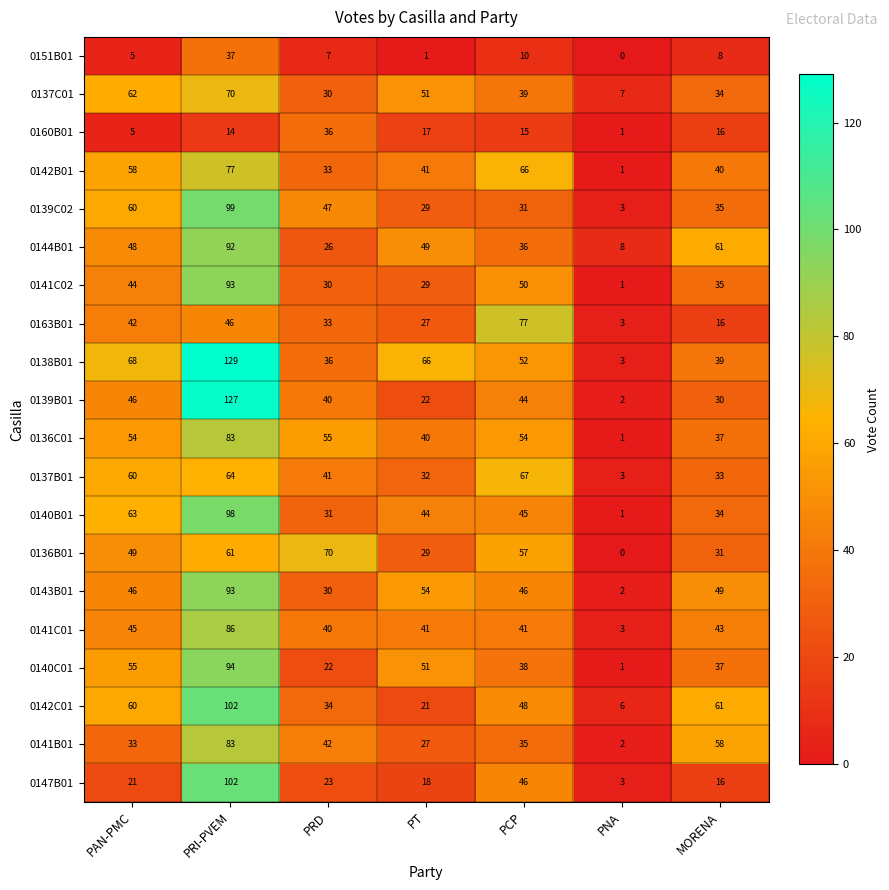

What is the difference between the maximum and minimum values in the 0141C02 series?

92